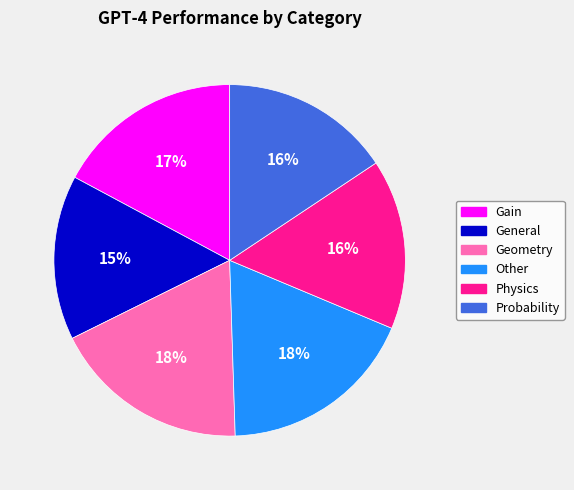

To the nearest percent, what is the average slice percentage?

17%